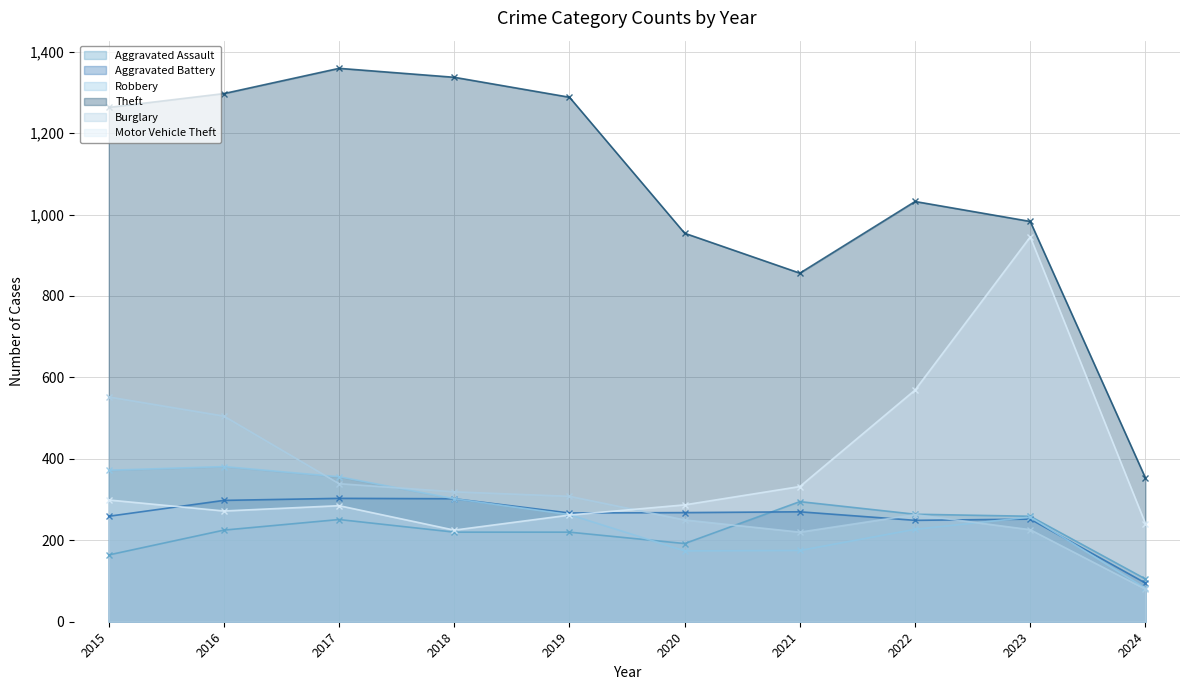

What is the difference between the second highest and second lowest values in the Burglary (line) series?

285